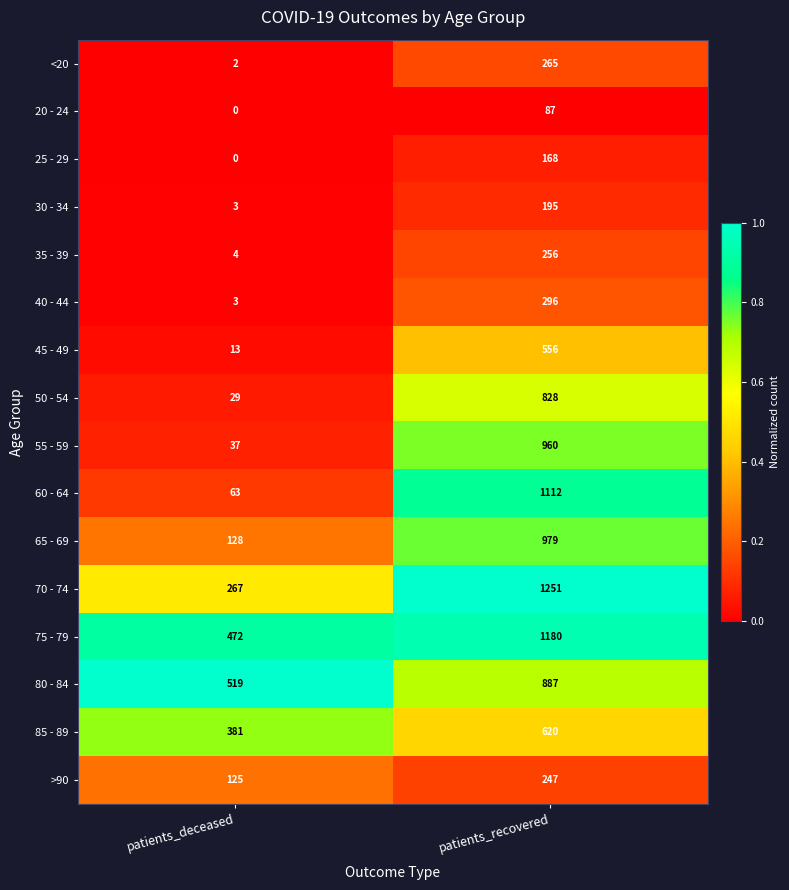

Which series has the largest range (max minus min)?

60 - 64